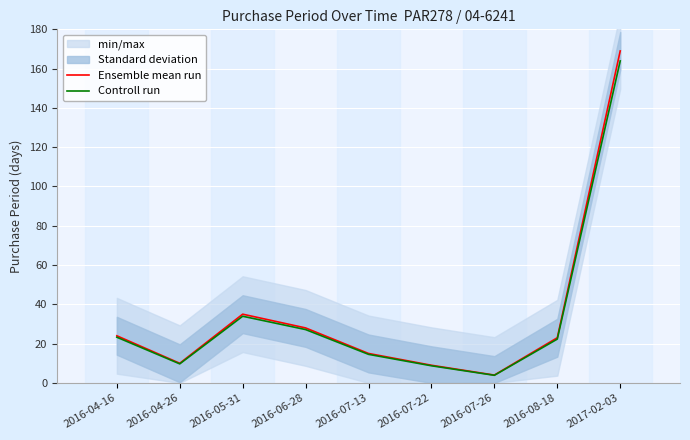

In Ensemble mean run, how many points are higher than both neighbors (excluding endpoints)?

1